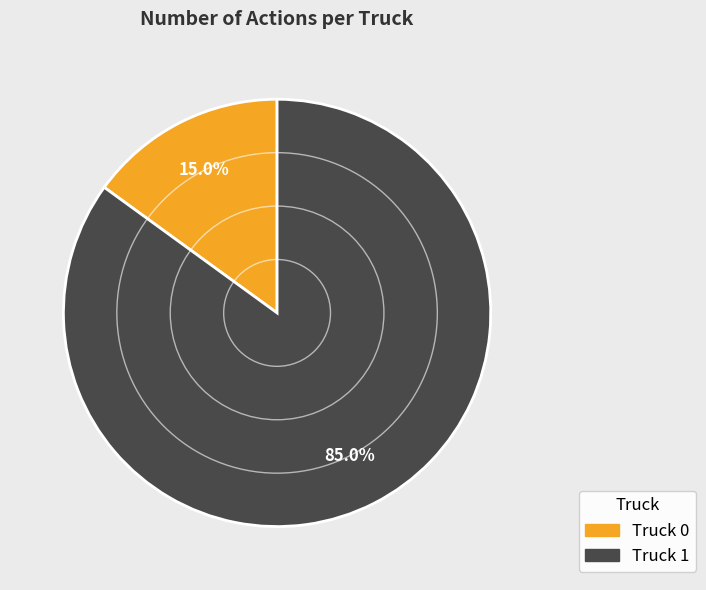

What percentage is the Truck 1 slice, to the nearest percent?

85%